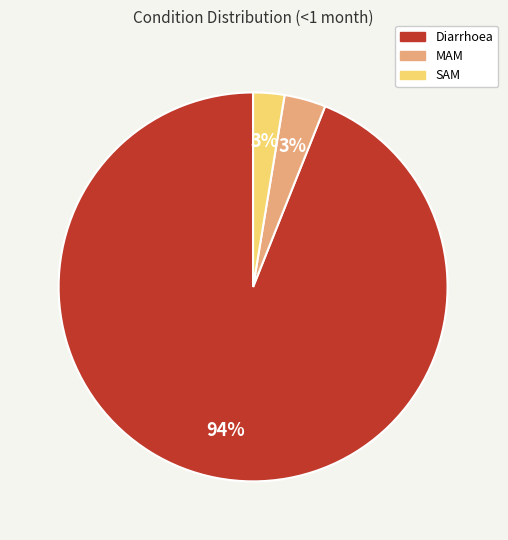

Which has a higher value, Diarrhoea or MAM?

Diarrhoea